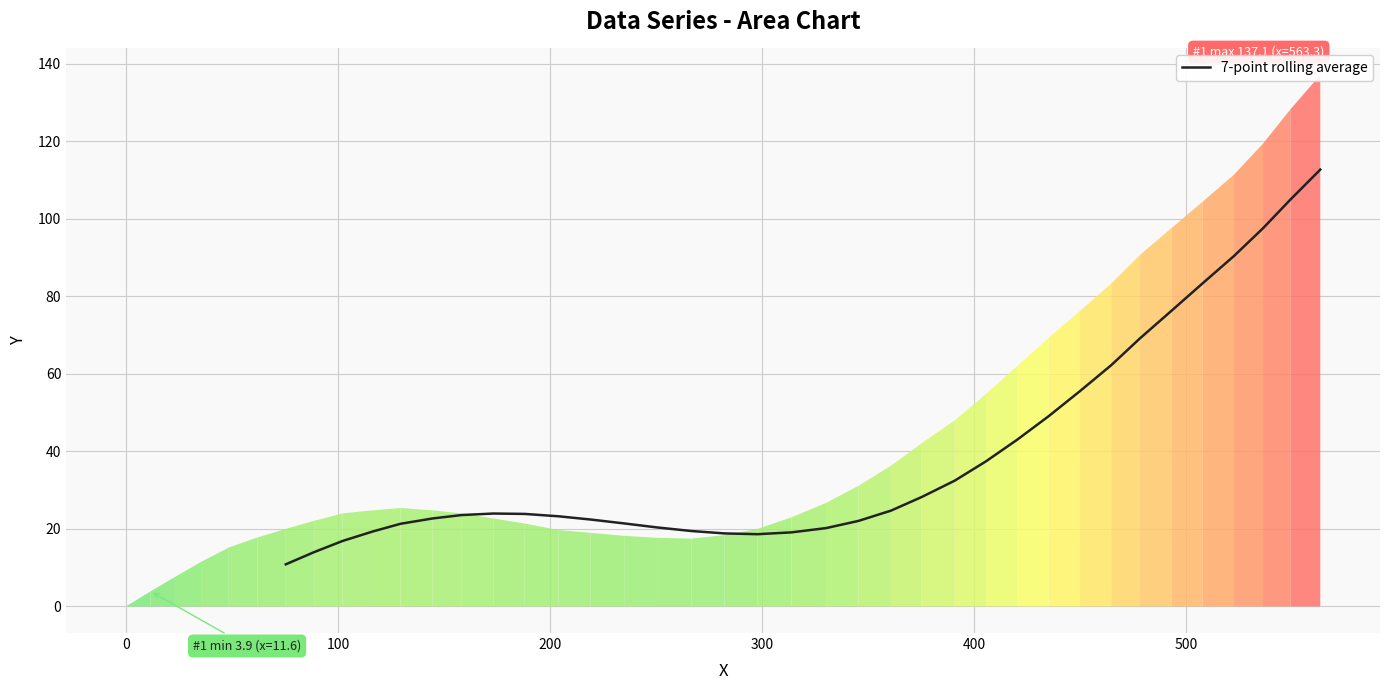

What is the average value?

39.7